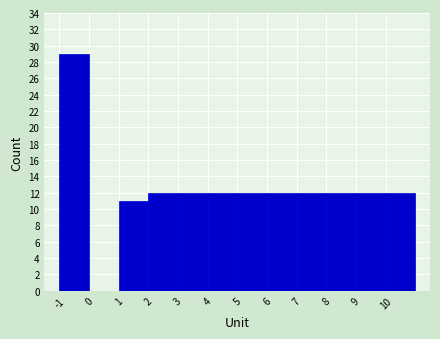

Reading left to right, transcribe this chart: for each bar, give the range it covers on the x-axis and its height. The values are not printed on the chart, so give them approximately, as read against the axis.

-1 to 0: 29
0 to 1: 0
1 to 2: 11
2 to 3: 12
3 to 4: 12
4 to 5: 12
5 to 6: 12
6 to 7: 12
7 to 8: 12
8 to 9: 12
9 to 10: 12
10 to 11: 12